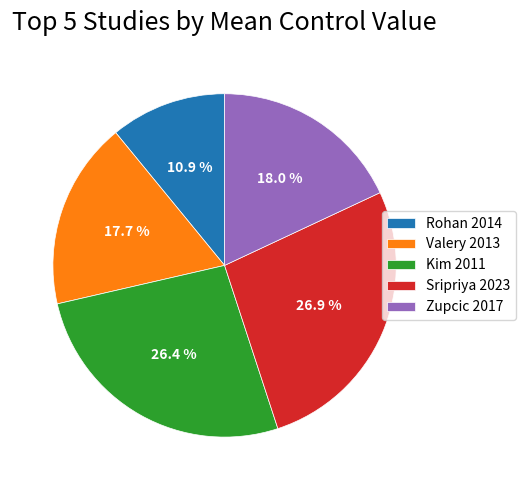

Approximately how many times larger is the value at Valery 2013 compared to Kim 2011?

0.7